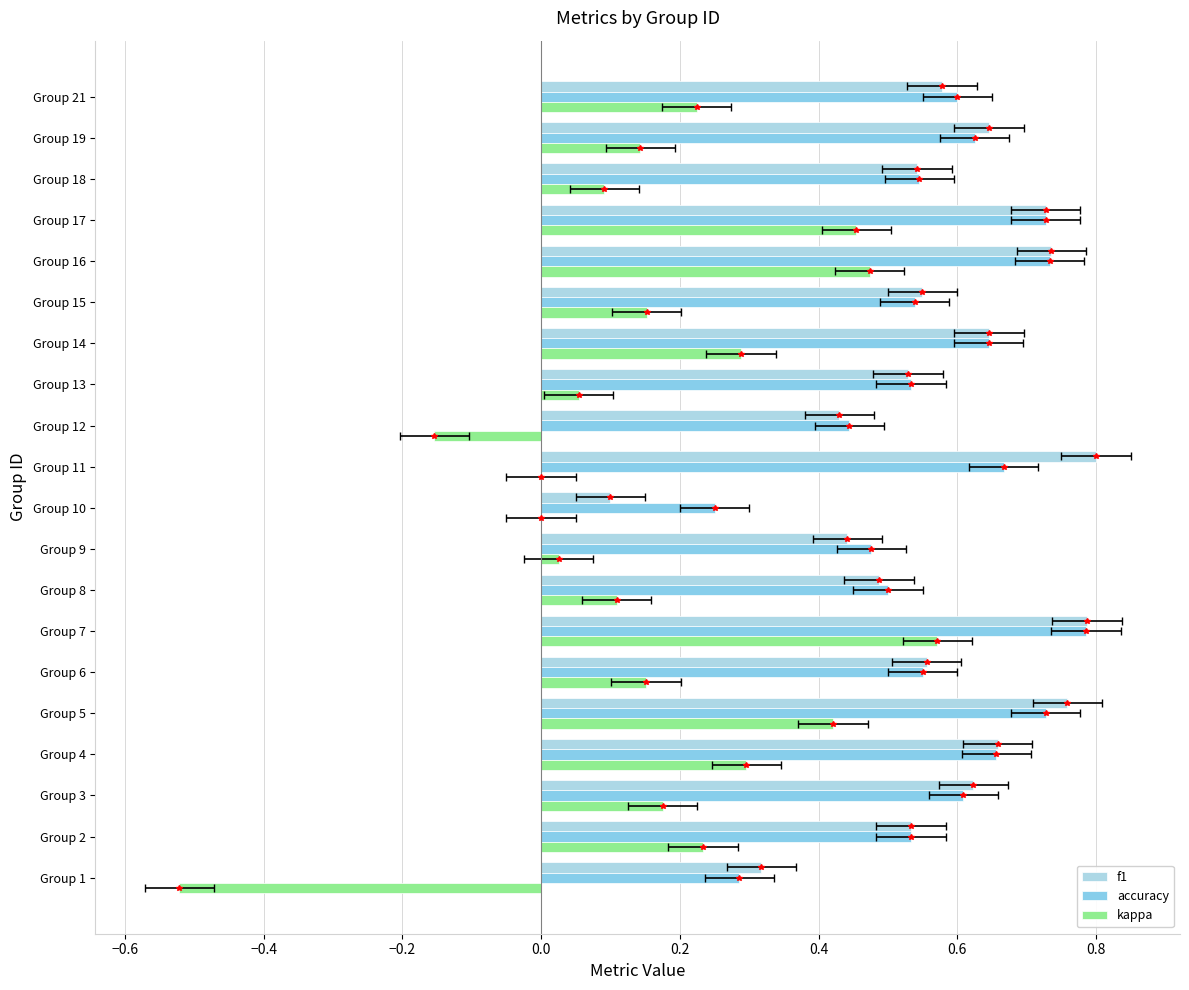

At Group 19, list the series in order from largest to smallest.

f1, accuracy, kappa